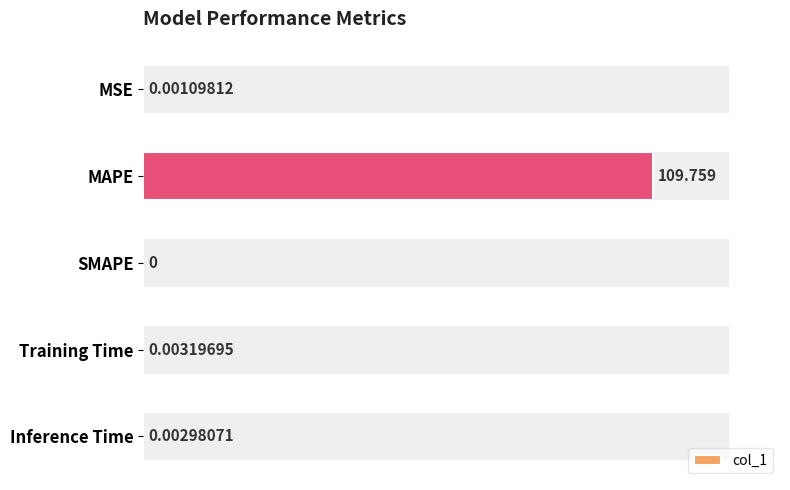

The value at MSE is 0.0. True or false?

True